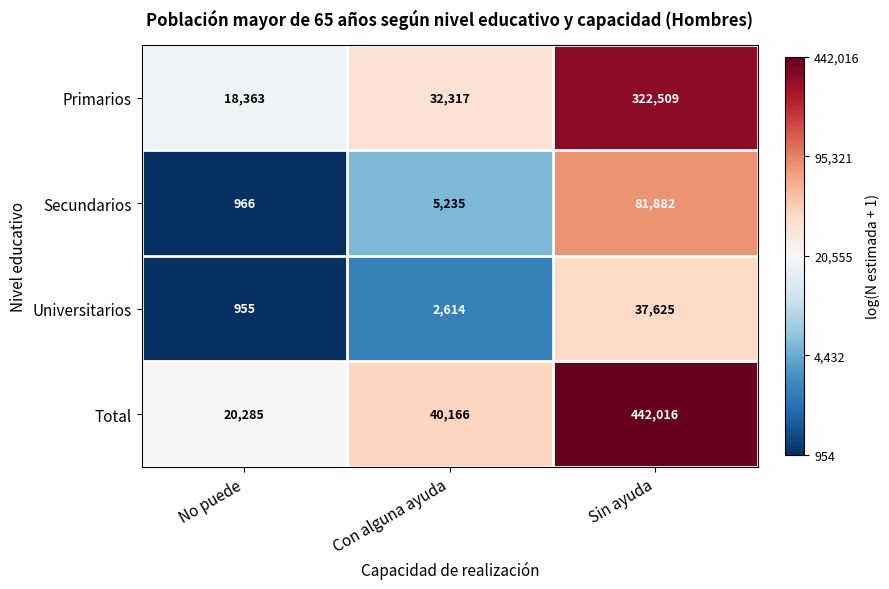

Read the Primarios value at Sin ayuda.

322509